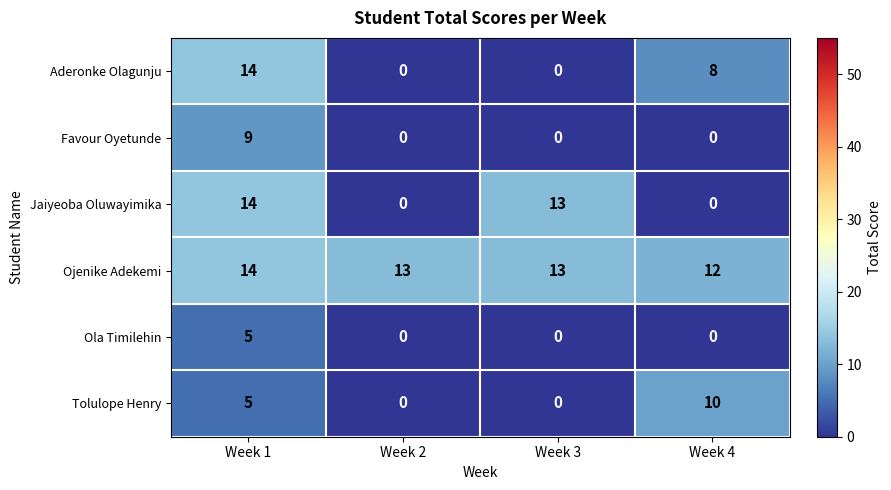

Which series changed the most between Week 1 and Week 3?

Aderonke Olagunju